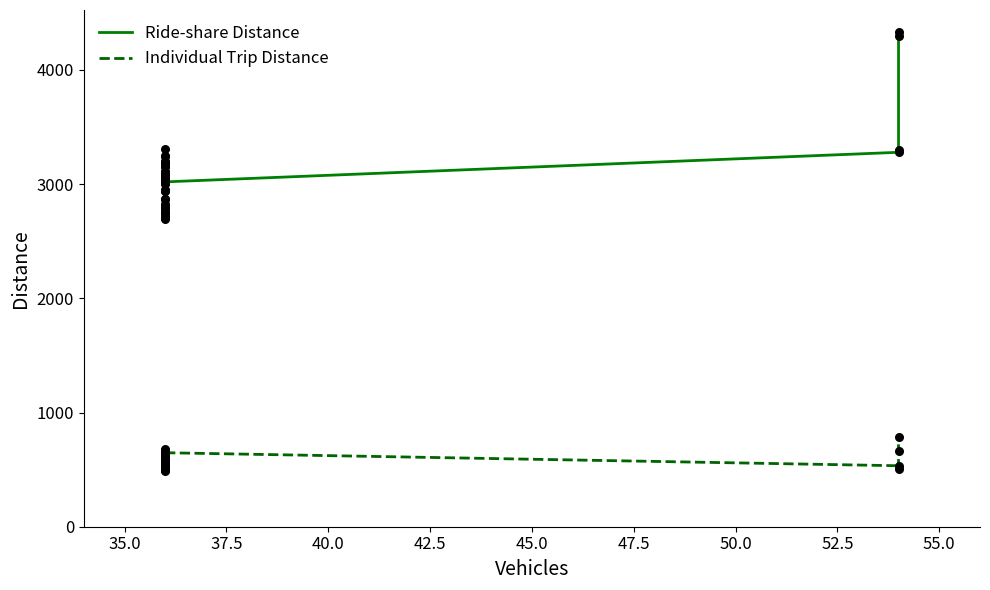

Which series contains the highest Y value?

Ride-share Distance